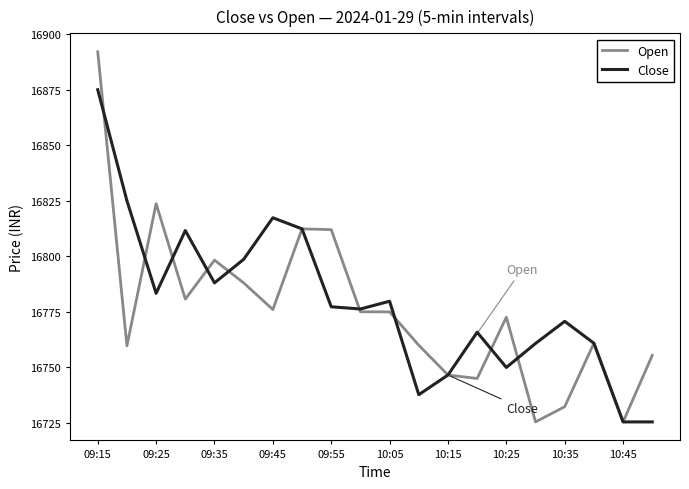

What is the minimum value for Close?

16725.5